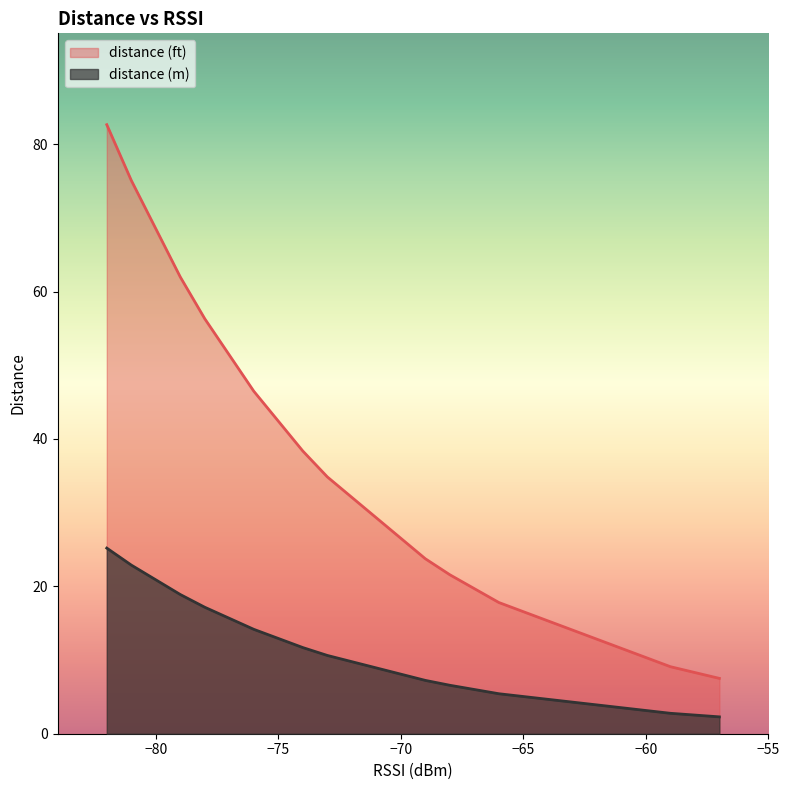

What is the total value across all series at 12?

31.0